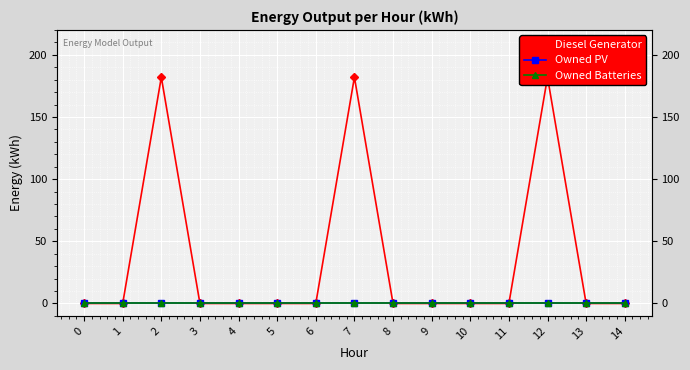

Is the value of Diesel Generator at 13 greater than the value of Owned Batteries at 12?

No